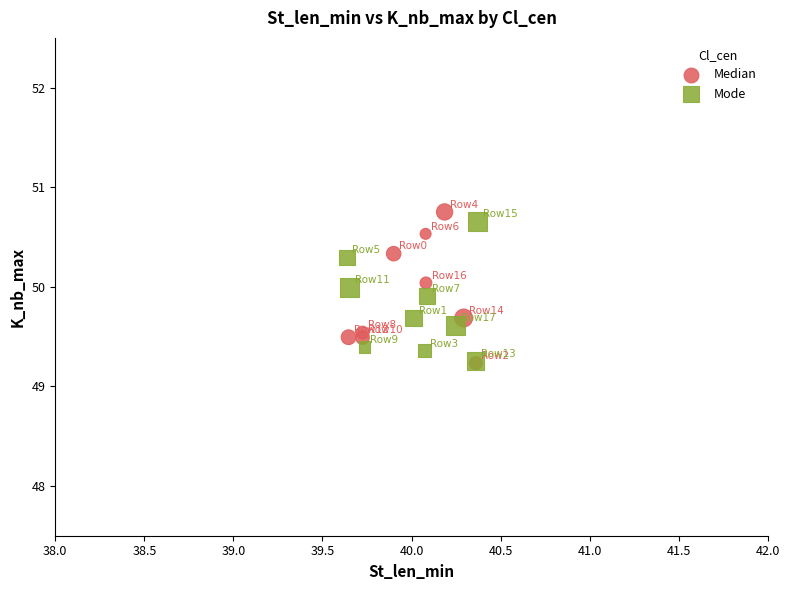

What are all the series names shown in the legend?

Median, Mode